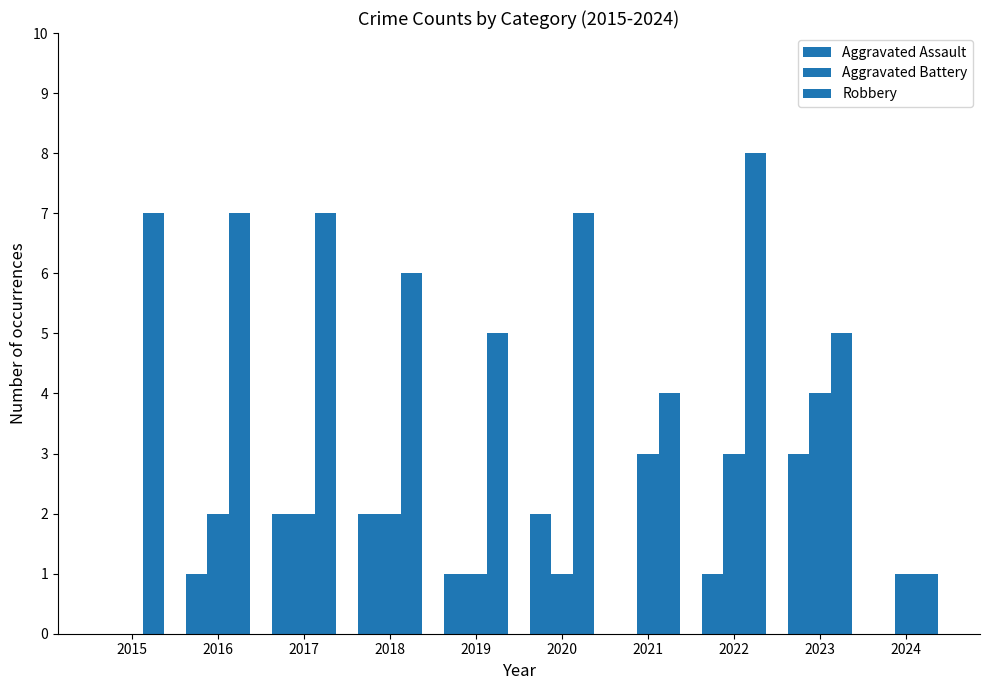

Does the chart contain stacked bars?

No